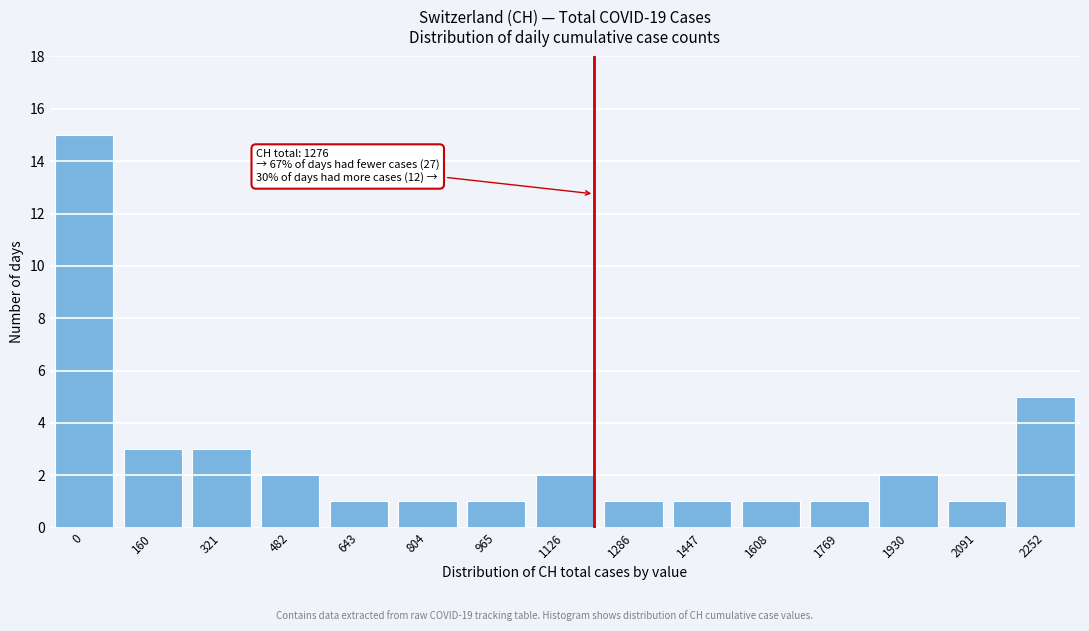

Reading left to right, list all the values displayed in this chart.

0=15	160=3	321=3	482=2	643=1	804=1	965=1	1126=2	1286=1	1447=1	1608=1	1769=1	1930=2	2091=1	2252=5